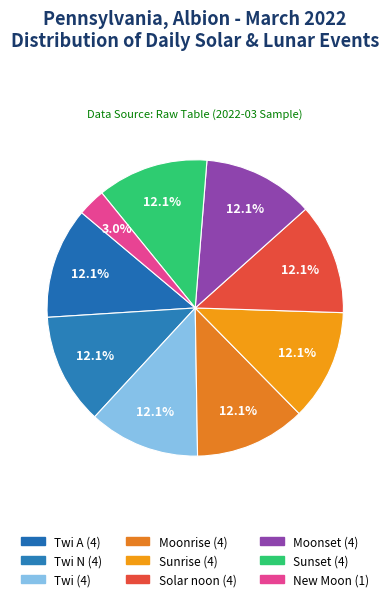

Which category has the biggest portion of the pie?

Twi A